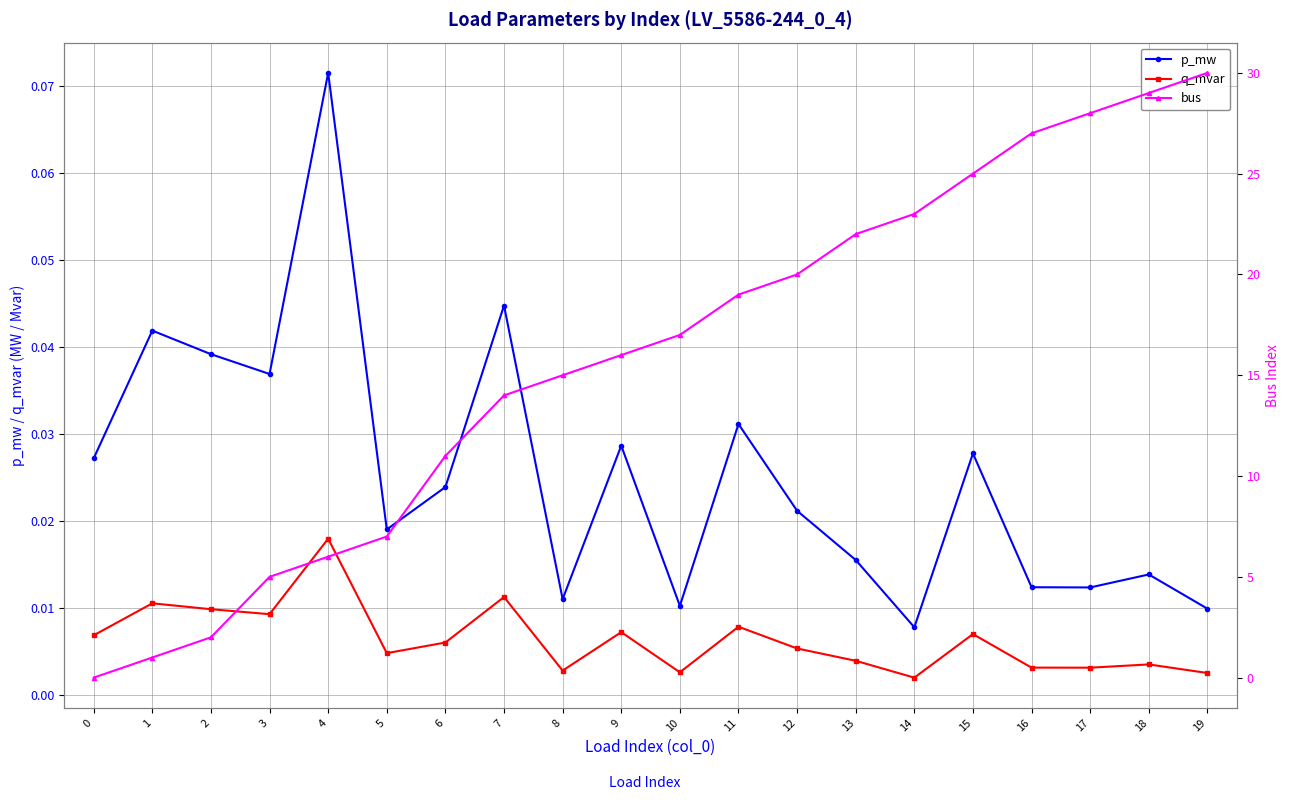

True or false: q_mvar and p_mw intersect in this chart.

False